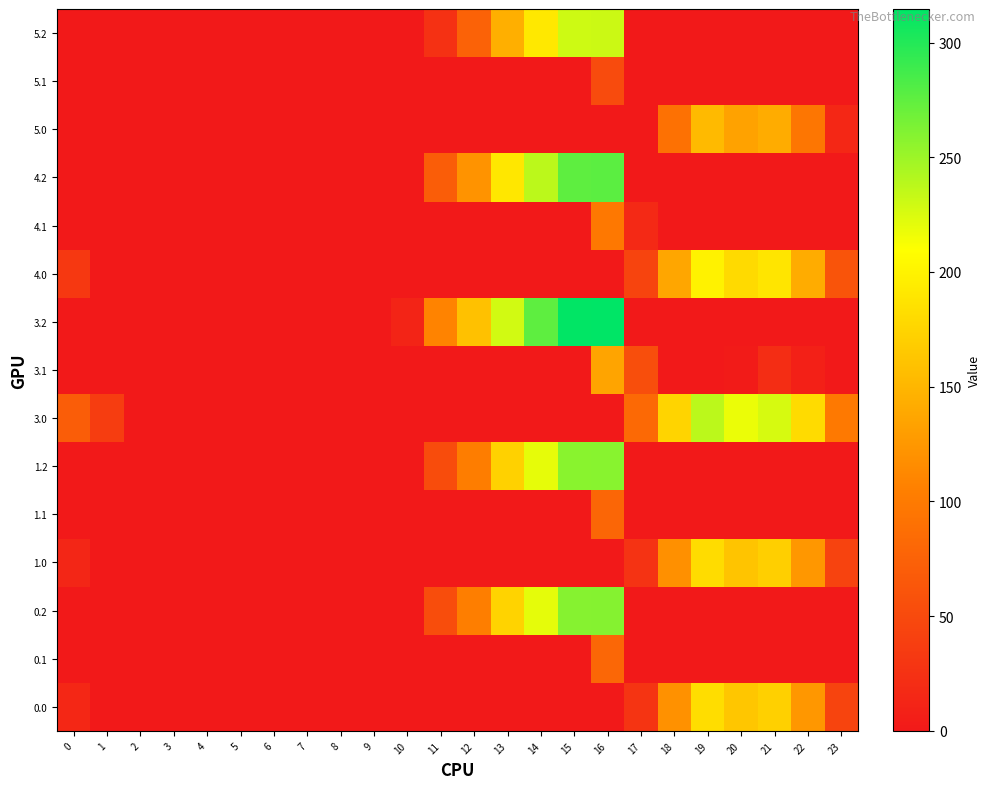

Reading left to right, extract all data points from this chart.

0.0: 0=15.0	1=0.0	2=0.0	3=0.0	4=0.0	5=0.0	6=0.0	7=0.0	8=0.0	9=0.0	10=0.0	11=0.0	12=0.0	13=0.0	14=0.0	15=0.0	16=0.0	17=27.8	18=119.7	19=182.2	20=162.9	21=171.4	22=125.3	23=44.3
0.1: 0=0.0	1=0.0	2=0.0	3=0.0	4=0.0	5=0.0	6=0.0	7=0.0	8=0.0	9=0.0	10=0.0	11=0.0	12=0.0	13=0.0	14=0.0	15=0.0	16=80.3	17=0.0	18=0.0	19=0.0	20=0.0	21=0.0	22=0.0	23=0.0
0.2: 0=0.0	1=0.0	2=0.0	3=0.0	4=0.0	5=0.0	6=0.0	7=0.0	8=0.0	9=0.0	10=0.0	11=53.6	12=104.2	13=173.4	14=220.4	15=258.8	16=259.6	17=0.0	18=0.0	19=0.0	20=0.0	21=0.0	22=0.0	23=0.0
1.0: 0=14.0	1=0.0	2=0.0	3=0.0	4=0.0	5=0.0	6=0.0	7=0.0	8=0.0	9=0.0	10=0.0	11=0.0	12=0.0	13=0.0	14=0.0	15=0.0	16=0.0	17=26.8	18=118.7	19=181.2	20=161.9	21=170.4	22=124.3	23=43.3
1.1: 0=0.0	1=0.0	2=0.0	3=0.0	4=0.0	5=0.0	6=0.0	7=0.0	8=0.0	9=0.0	10=0.0	11=0.0	12=0.0	13=0.0	14=0.0	15=0.0	16=79.3	17=0.0	18=0.0	19=0.0	20=0.0	21=0.0	22=0.0	23=0.0
1.2: 0=0.0	1=0.0	2=0.0	3=0.0	4=0.0	5=0.0	6=0.0	7=0.0	8=0.0	9=0.0	10=0.0	11=52.6	12=103.2	13=172.4	14=219.4	15=257.8	16=258.6	17=0.0	18=0.0	19=0.0	20=0.0	21=0.0	22=0.0	23=0.0
3.0: 0=70.0	1=37.5	2=0.0	3=0.0	4=0.0	5=0.0	6=0.0	7=0.0	8=0.0	9=0.0	10=0.0	11=0.0	12=0.0	13=0.0	14=0.0	15=0.0	16=0.0	17=82.8	18=174.7	19=237.2	20=217.9	21=226.4	22=180.3	23=99.3
3.1: 0=0.0	1=0.0	2=0.0	3=0.0	4=0.0	5=0.0	6=0.0	7=0.0	8=0.0	9=0.0	10=0.0	11=0.0	12=0.0	13=0.0	14=0.0	15=0.0	16=135.3	17=54.6	18=0.0	19=0.0	20=2.5	21=20.4	22=7.9	23=0.0
3.2: 0=0.0	1=0.0	2=0.0	3=0.0	4=0.0	5=0.0	6=0.0	7=0.0	8=0.0	9=0.0	10=11.5	11=108.6	12=159.2	13=228.4	14=275.4	15=313.8	16=314.6	17=0.0	18=0.0	19=0.0	20=0.0	21=0.0	22=0.0	23=0.0
4.0: 0=32.0	1=0.0	2=0.0	3=0.0	4=0.0	5=0.0	6=0.0	7=0.0	8=0.0	9=0.0	10=0.0	11=0.0	12=0.0	13=0.0	14=0.0	15=0.0	16=0.0	17=44.8	18=136.7	19=199.2	20=179.9	21=188.4	22=142.3	23=61.3
4.1: 0=0.0	1=0.0	2=0.0	3=0.0	4=0.0	5=0.0	6=0.0	7=0.0	8=0.0	9=0.0	10=0.0	11=0.0	12=0.0	13=0.0	14=0.0	15=0.0	16=97.3	17=16.6	18=0.0	19=0.0	20=0.0	21=0.0	22=0.0	23=0.0
4.2: 0=0.0	1=0.0	2=0.0	3=0.0	4=0.0	5=0.0	6=0.0	7=0.0	8=0.0	9=0.0	10=0.0	11=70.6	12=121.2	13=190.4	14=237.4	15=275.8	16=276.6	17=0.0	18=0.0	19=0.0	20=0.0	21=0.0	22=0.0	23=0.0
5.0: 0=0.0	1=0.0	2=0.0	3=0.0	4=0.0	5=0.0	6=0.0	7=0.0	8=0.0	9=0.0	10=0.0	11=0.0	12=0.0	13=0.0	14=0.0	15=0.0	16=0.0	17=0.0	18=90.7	19=153.2	20=133.9	21=142.4	22=96.3	23=15.3
5.1: 0=0.0	1=0.0	2=0.0	3=0.0	4=0.0	5=0.0	6=0.0	7=0.0	8=0.0	9=0.0	10=0.0	11=0.0	12=0.0	13=0.0	14=0.0	15=0.0	16=51.3	17=0.0	18=0.0	19=0.0	20=0.0	21=0.0	22=0.0	23=0.0
5.2: 0=0.0	1=0.0	2=0.0	3=0.0	4=0.0	5=0.0	6=0.0	7=0.0	8=0.0	9=0.0	10=0.0	11=24.6	12=75.2	13=144.4	14=191.4	15=229.8	16=230.6	17=0.0	18=0.0	19=0.0	20=0.0	21=0.0	22=0.0	23=0.0